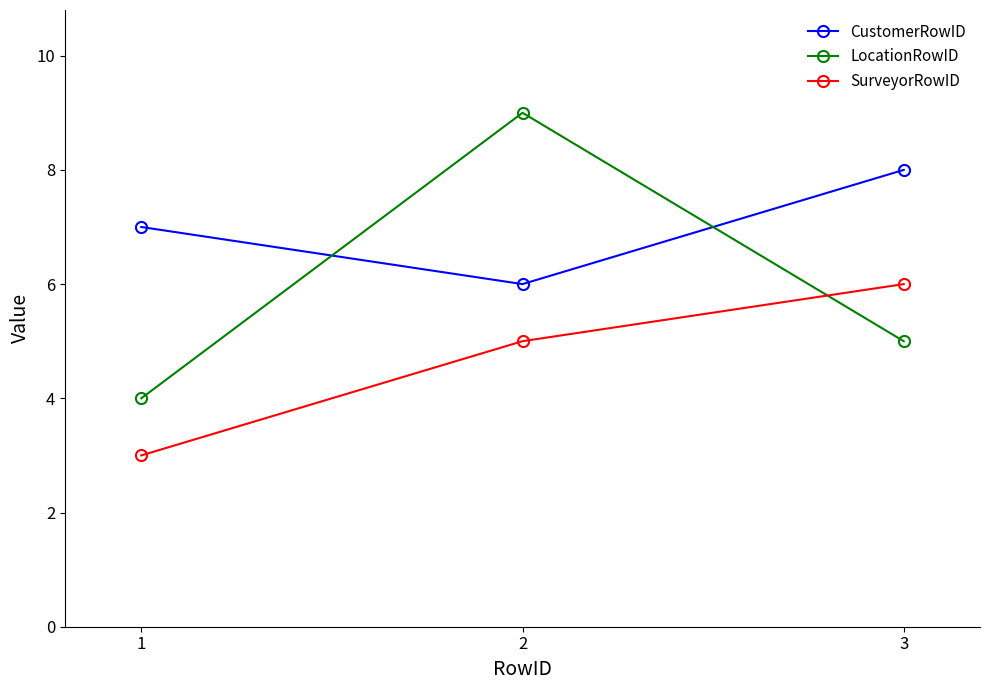

List the series in order of their overall mean, highest first.

CustomerRowID, LocationRowID, SurveyorRowID